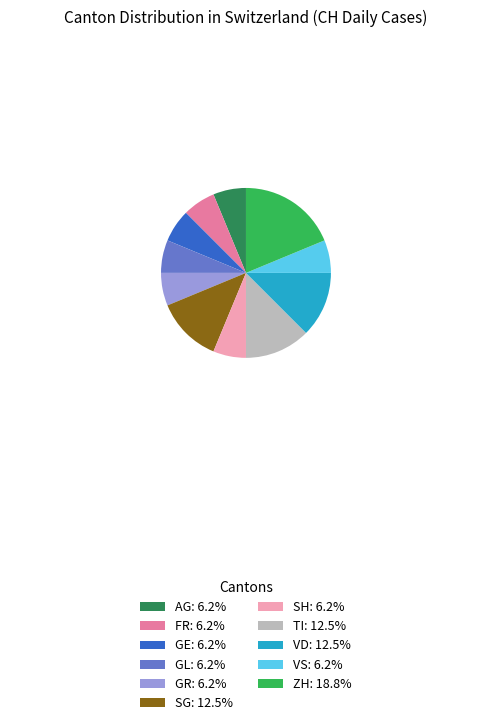

Does GR: 6.2% account for over 50% of the chart?

No